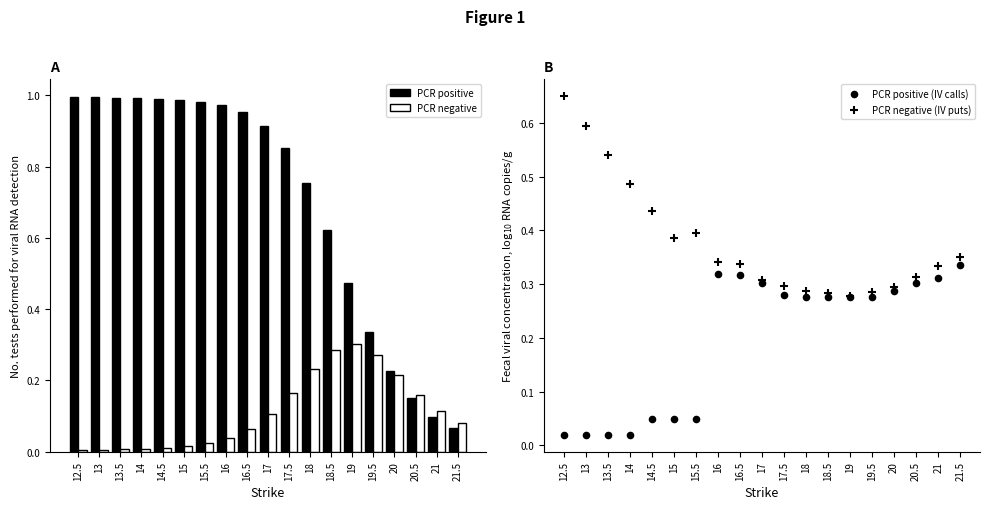

Which series has the largest total across all categories?

PCR positive